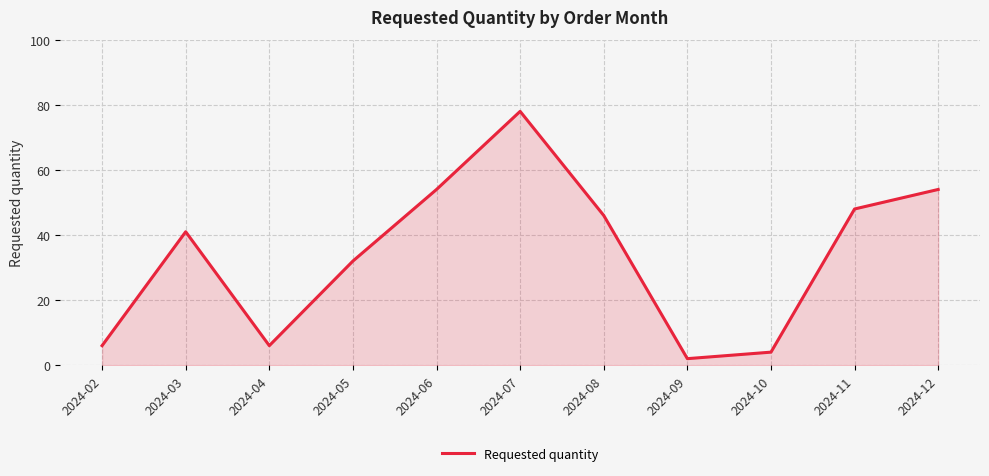

What is the sum of the values at 2024-08 and 2024-12?

100